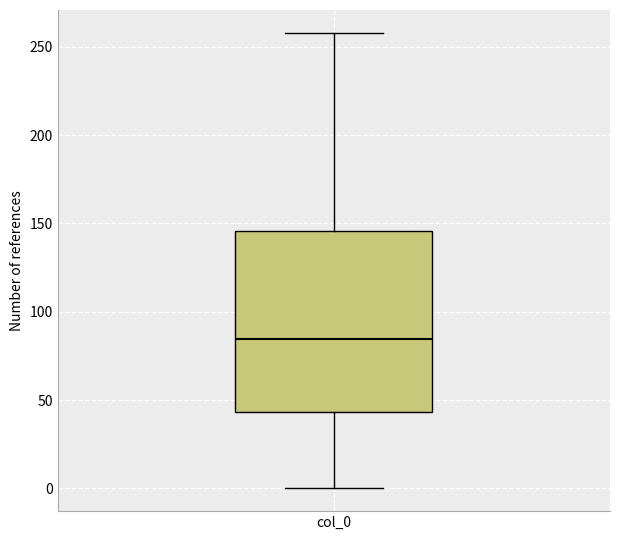

Transcribe this box plot: give where the median line is, the range the box spans, and where the two whiskers end, as read against the y-axis. The values are not printed on the chart, so give them approximately, as read against the axis.

median 85, box 45 to 145, whiskers 0 to 260